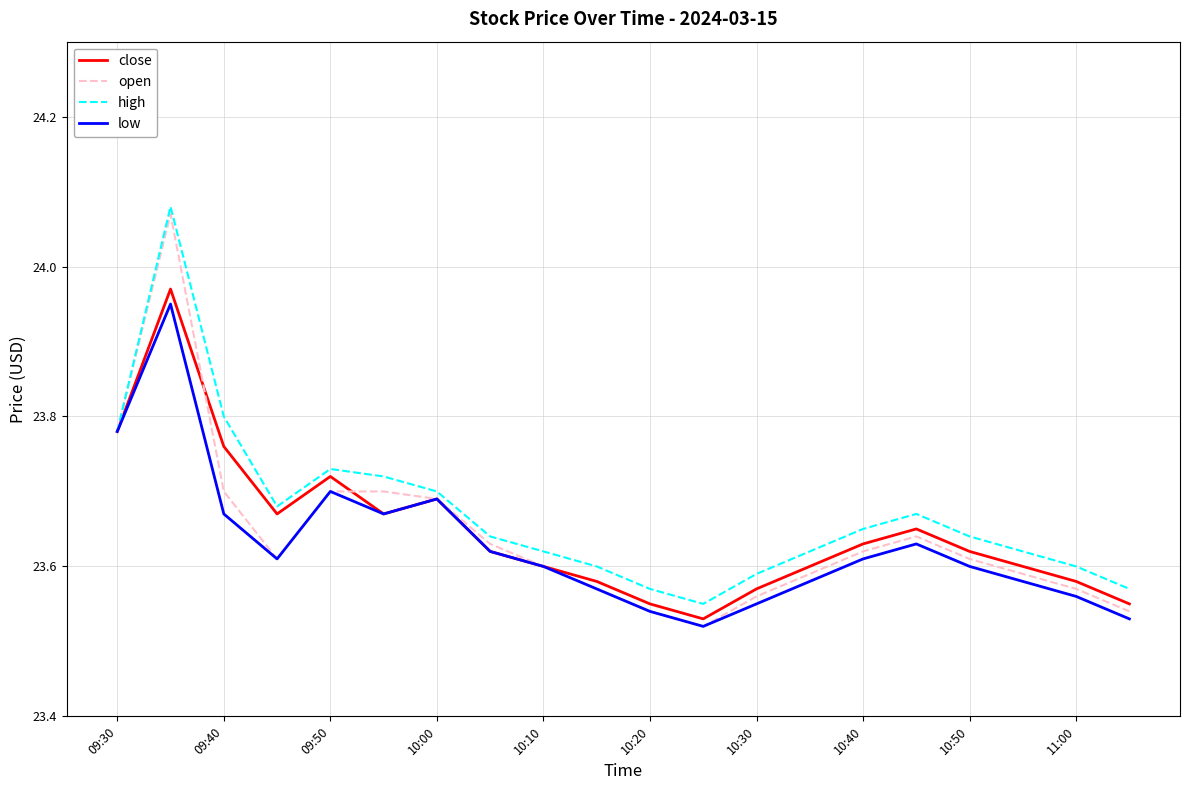

Which series has the largest range (max minus min)?

open